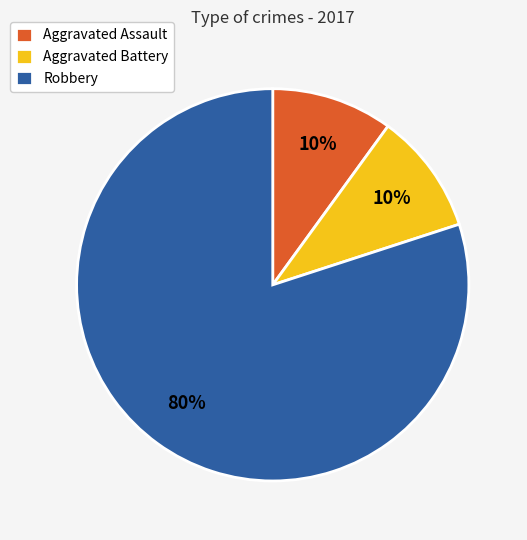

How many segments does this pie chart have?

3